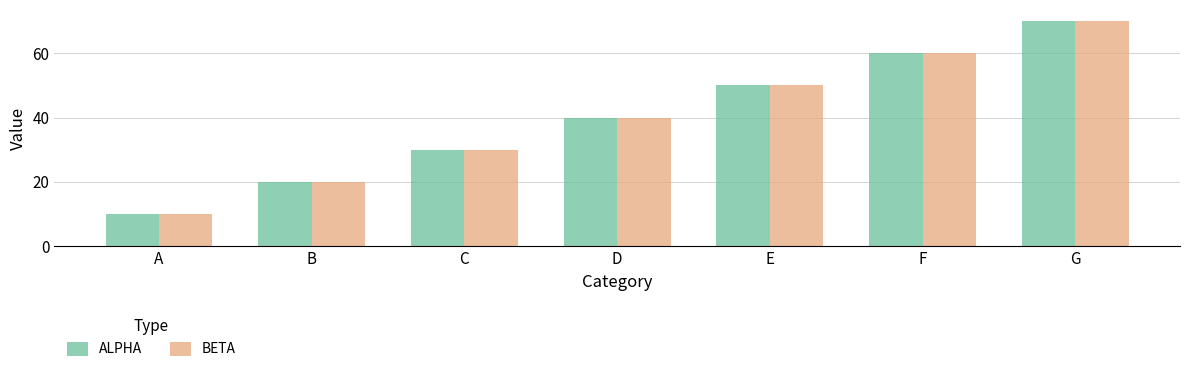

What is the sum of the BETA values at B and F?

80